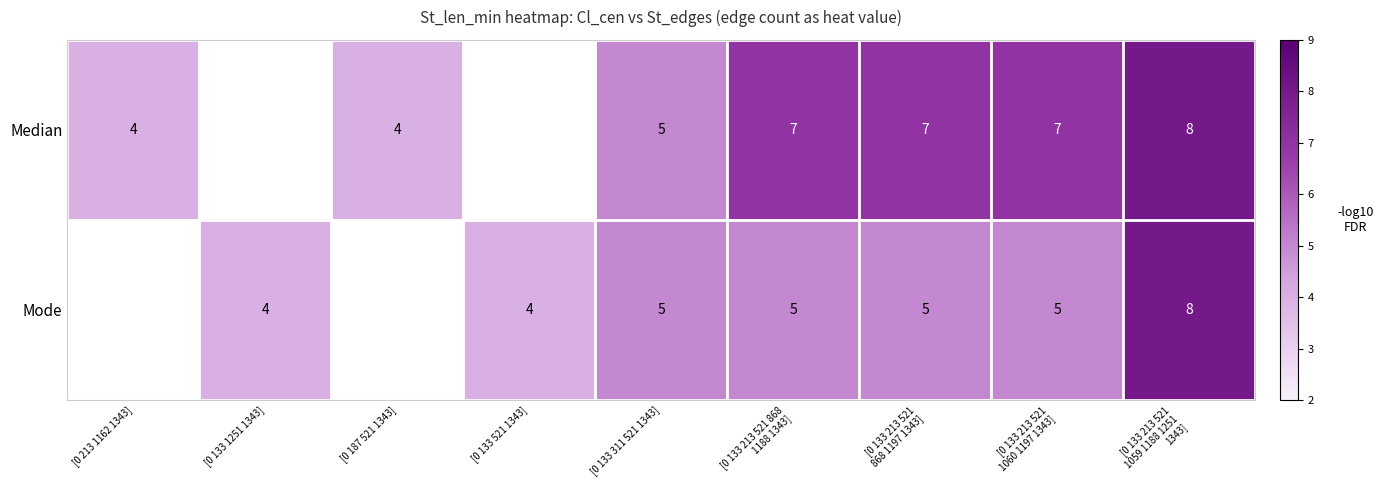

What is the total value across all series at [0 133 311 521 1343]?

10